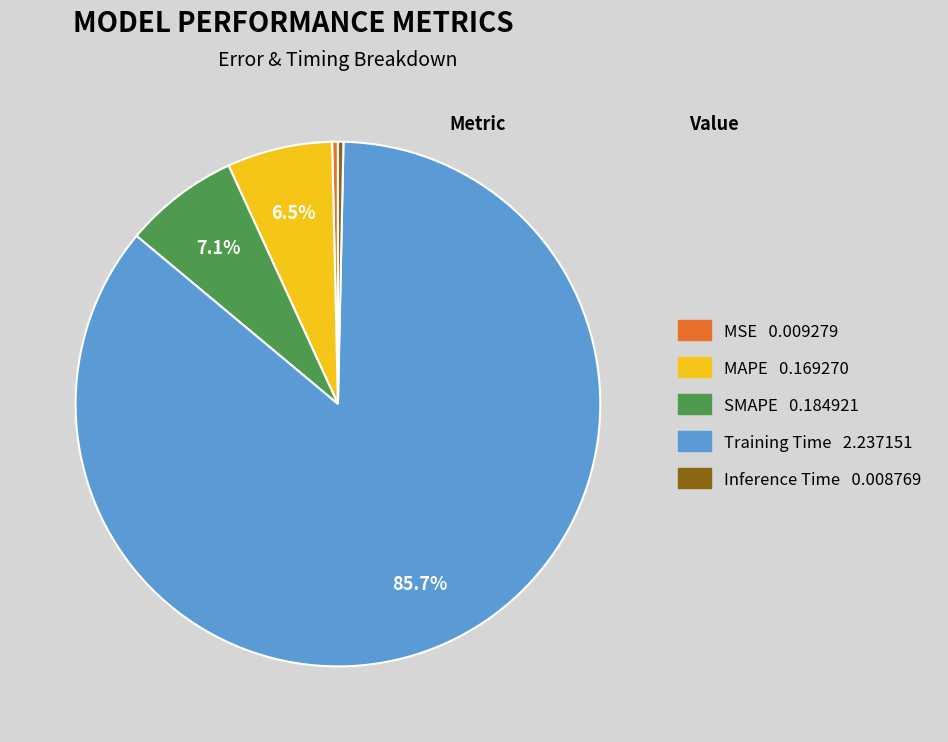

Do MSE and MAPE together represent more than half of the pie?

No